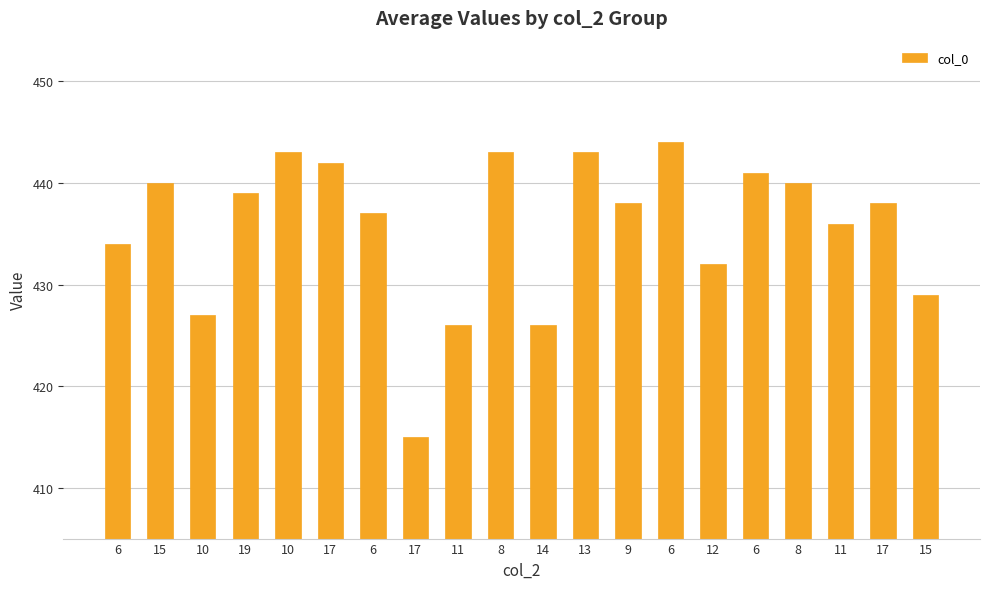

What is the greatest value displayed?

444